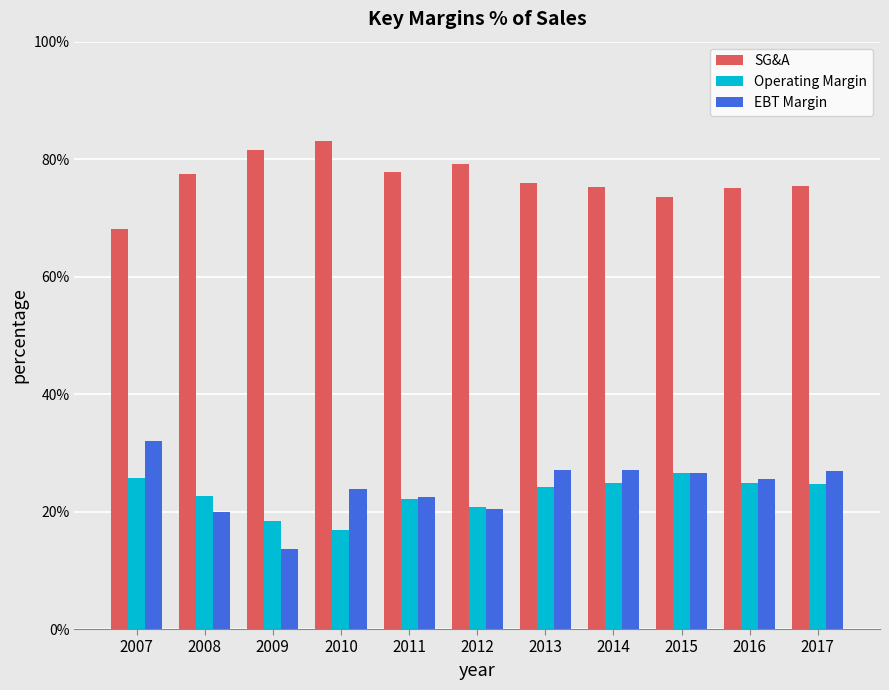

True or false: Operating Margin has a value of 20.8 at 2012.

True